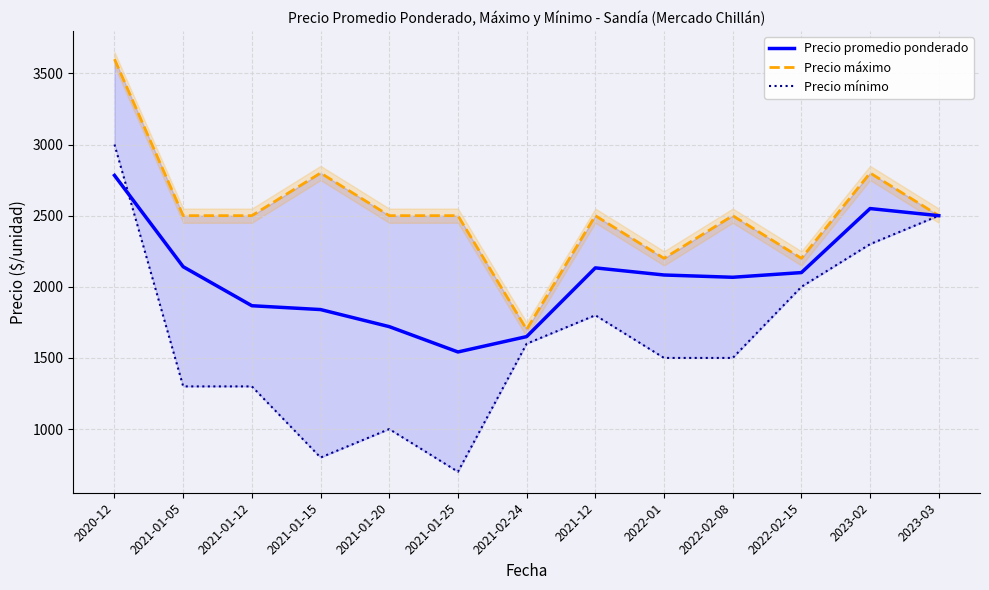

Rank the series at 2021-01-25 from highest to lowest value.

Precio máximo, Precio promedio ponderado, Precio mínimo